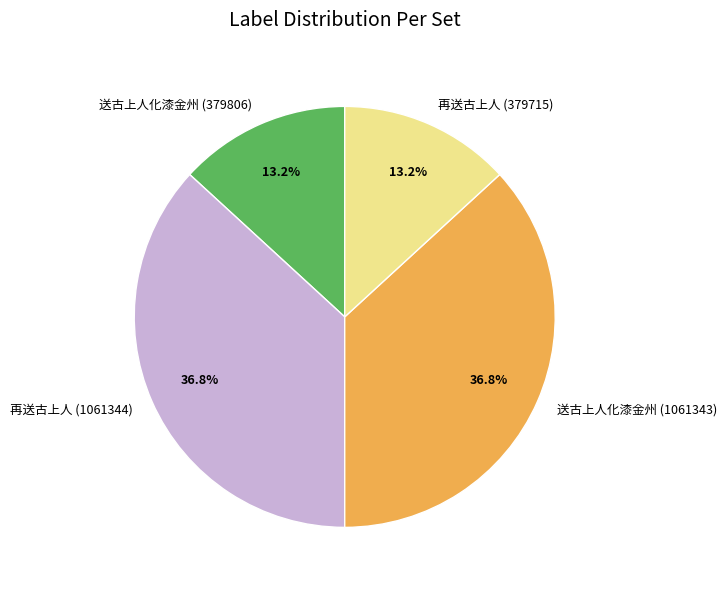

What percentage is the 再送古上人 (1061344) slice, to the nearest percent?

37%